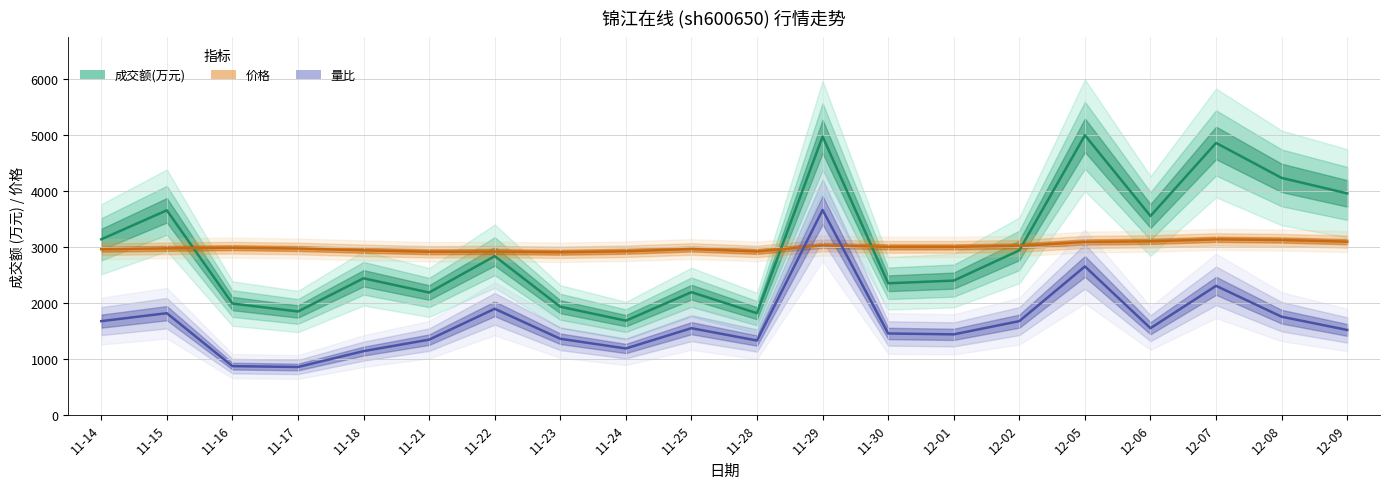

What is the highest value of the 量比 series?

3658.5